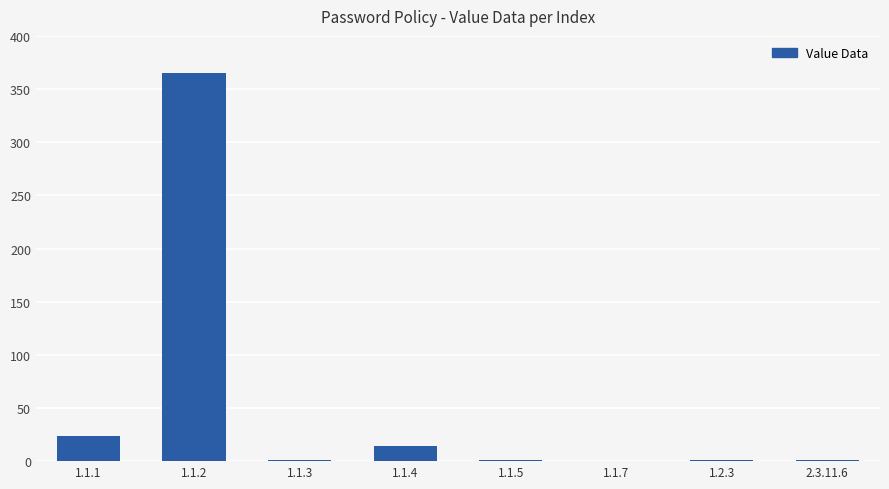

What is the greatest value displayed?

365